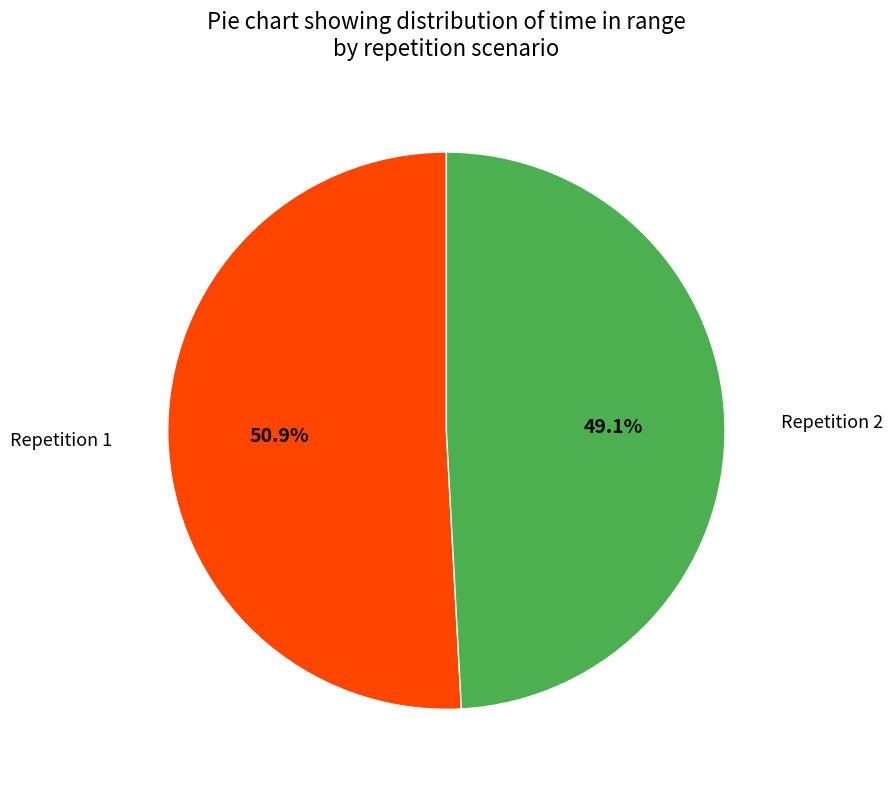

How many slices are in this pie chart?

2